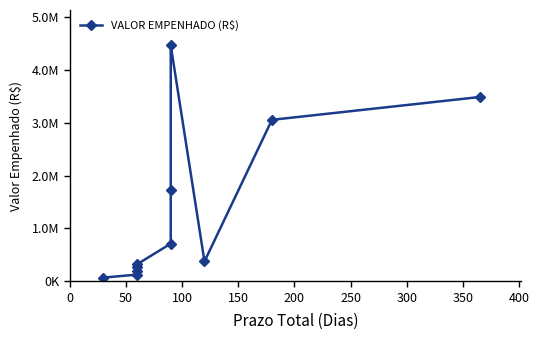

How many interior local valleys (lower than both neighbors) does the data have?

1